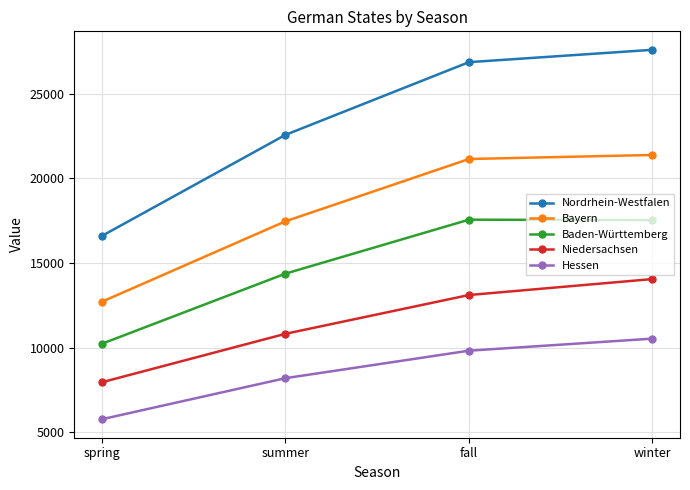

What value does the Hessen series have at fall?

9824